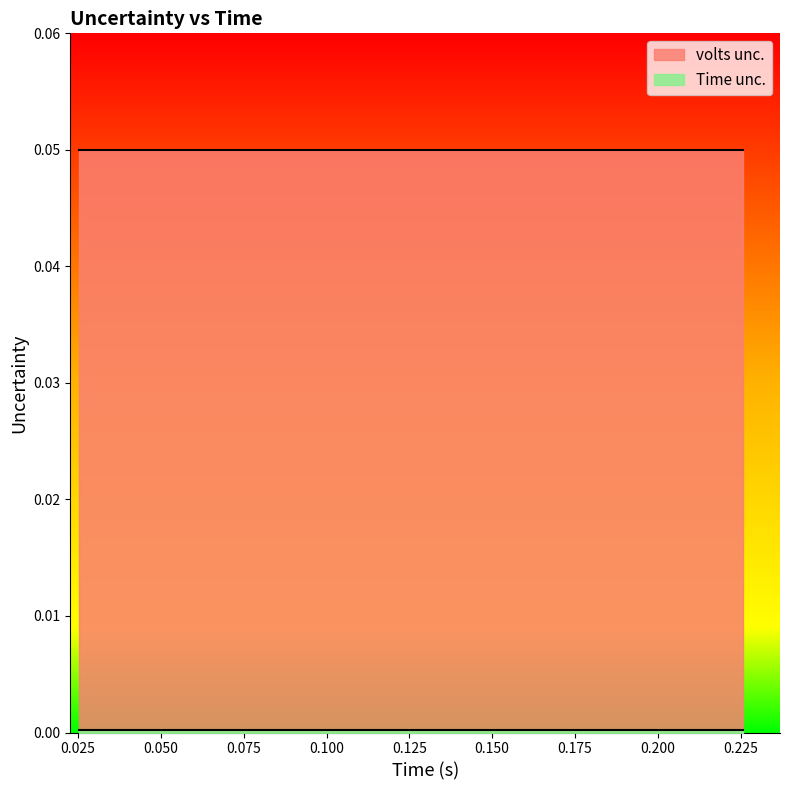

Between 6 and 7, which series saw the biggest shift?

Time unc.